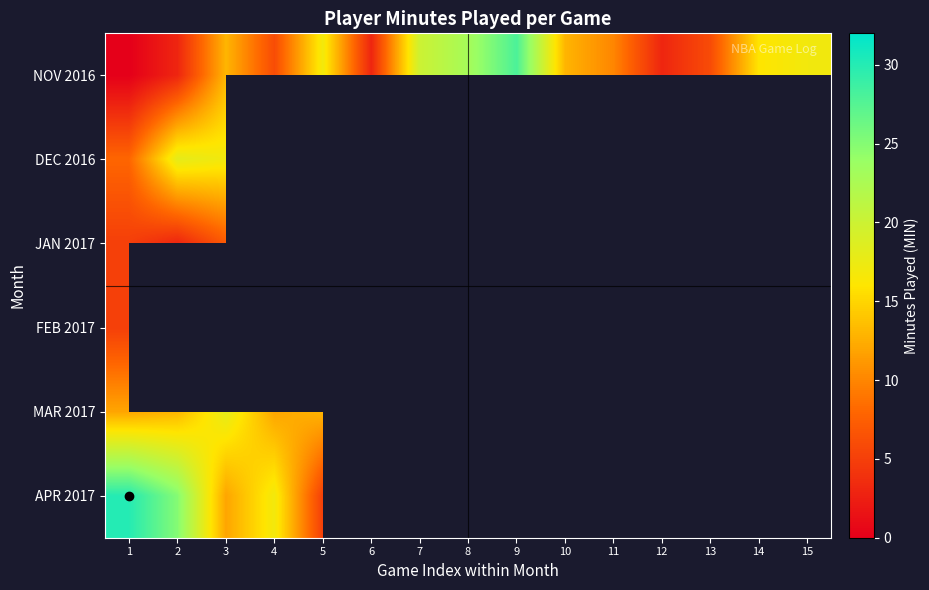

List the labels in order of MAR 2017 value, largest first.

11, 6, 3, 9, 2, 5, 1, 4, 13, 7, 10, 8, 14, 15, 12